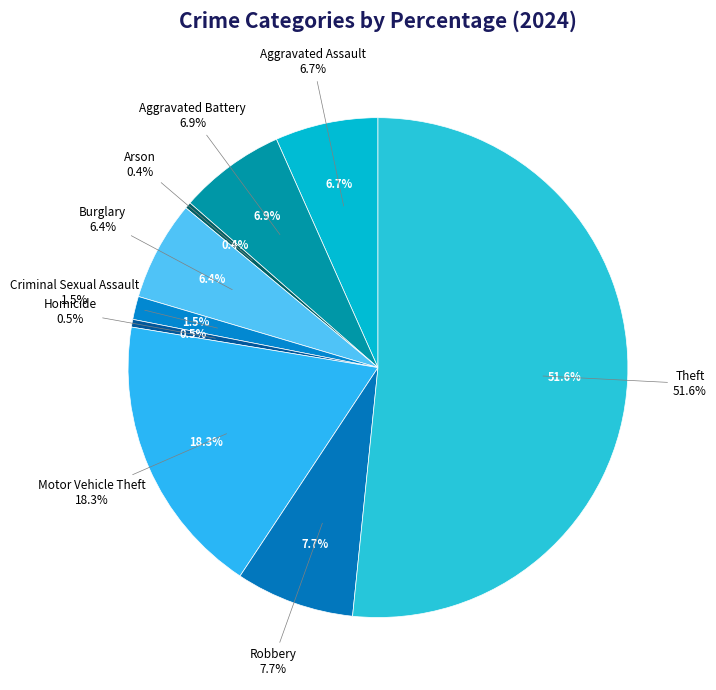

Is there a majority slice in this chart?

Yes